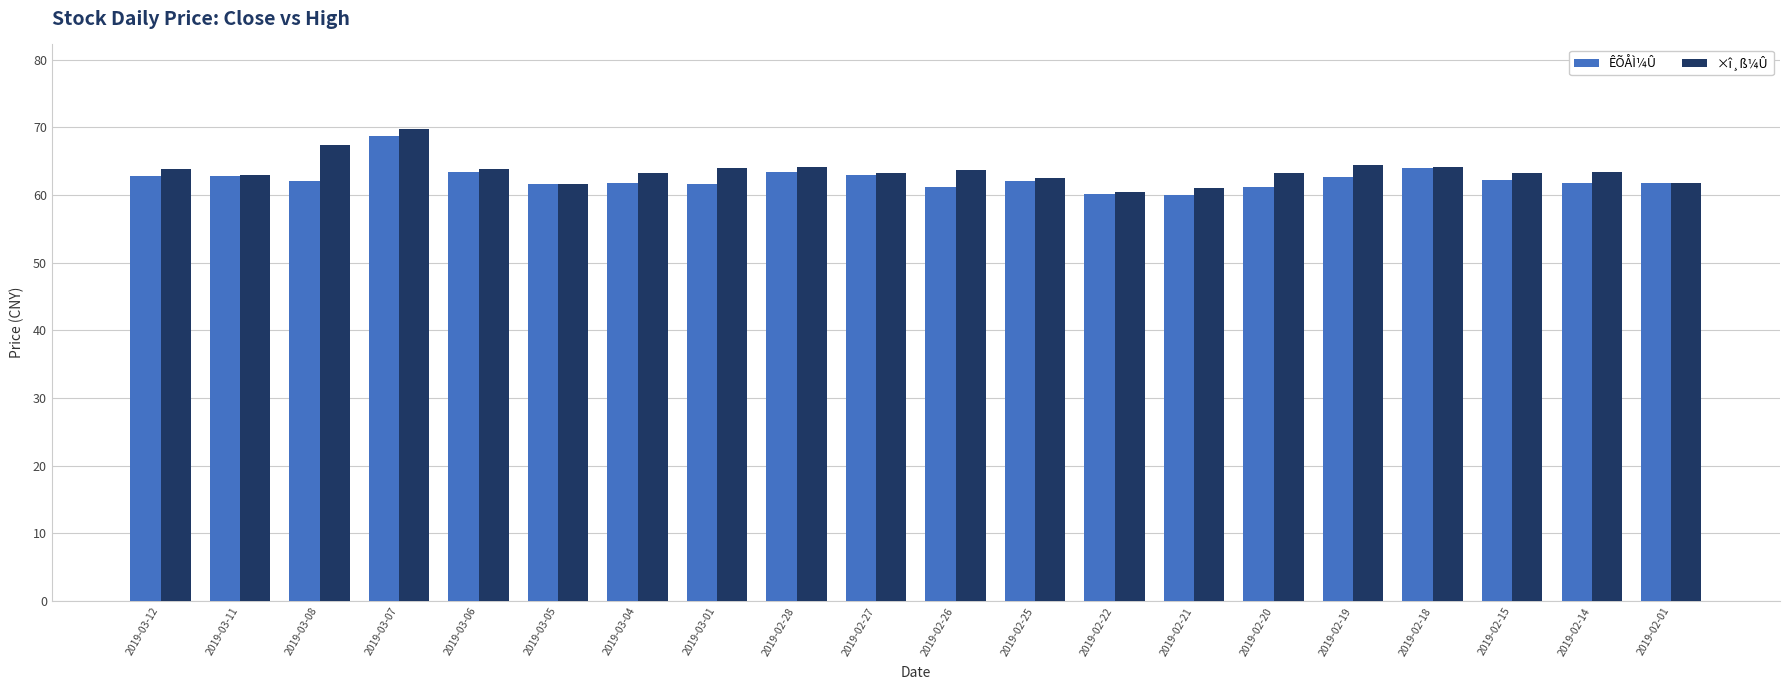

What is the total value across all series at 2019-02-26?

124.9